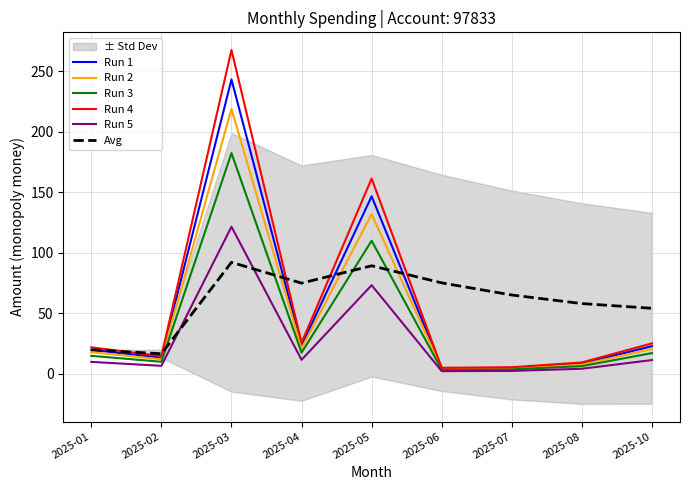

Reading left to right, extract all data points from this chart.

Run 1: 20.0	13.5	243.4	23.4	146.8	4.7	5.0	8.7	23.0
Run 2: 18.0	12.1	219.1	21.1	132.1	4.2	4.5	7.8	20.7
Run 3: 15.0	10.1	182.6	17.6	110.1	3.5	3.8	6.5	17.2
Run 4: 22.0	14.8	267.7	25.8	161.5	5.1	5.6	9.5	25.3
Run 5: 10.0	6.7	121.7	11.7	73.4	2.3	2.5	4.3	11.5
Avg: 20.0	16.7	92.3	75.1	89.4	75.3	65.3	58.2	54.3